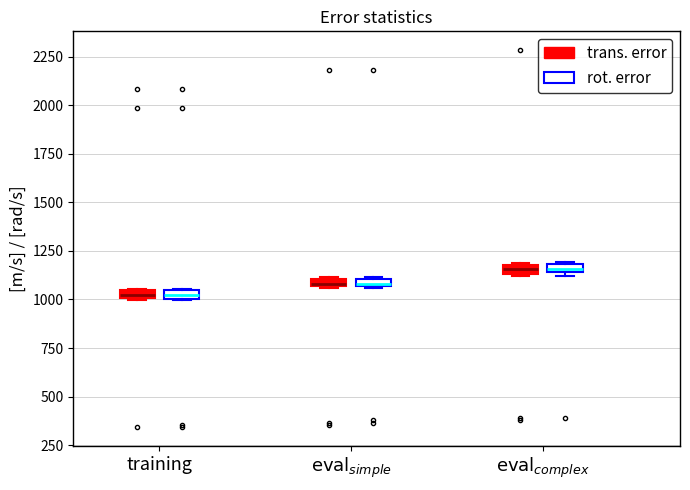

Where is the lower edge of the box for $\mathrm{eval}_{complex}$ (trans. error) on the y-axis? The values are not printed on the chart, so give them approximately, as read against the axis.

1150